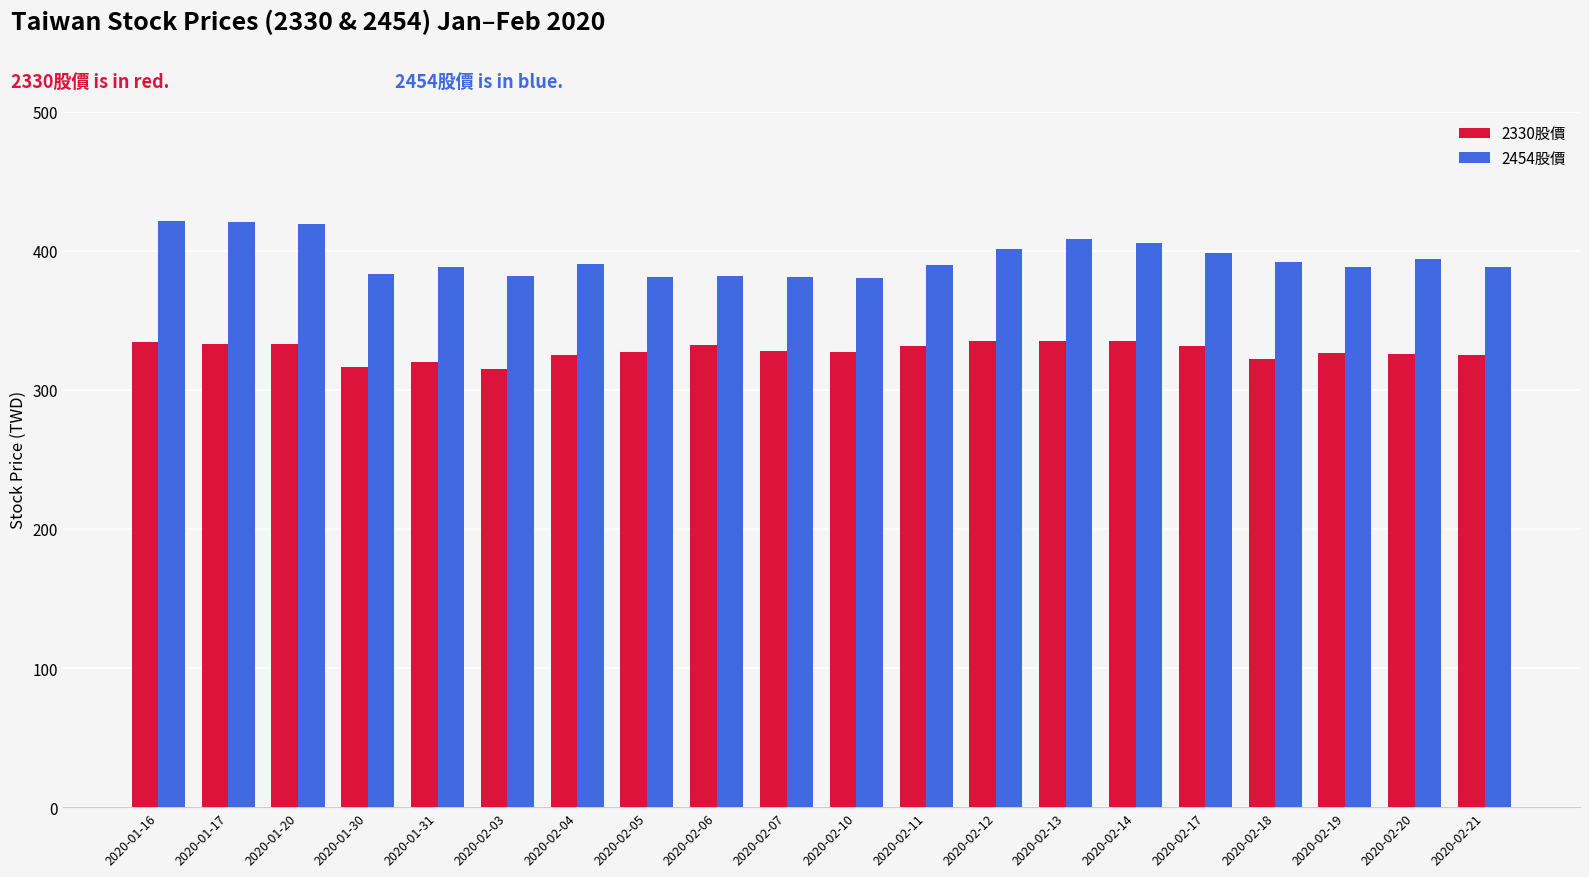

What is the difference between the second highest and second lowest values in the 2454股價 series?

39.5